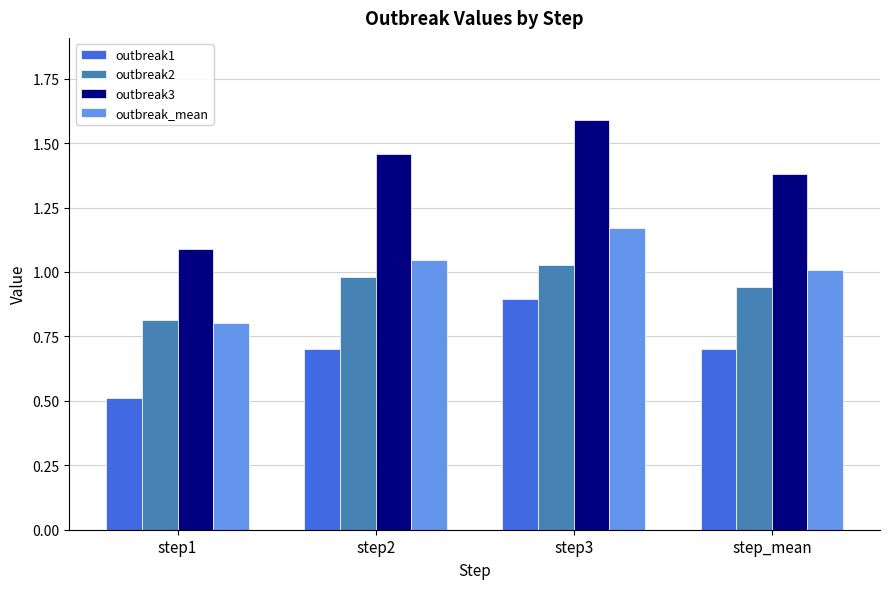

What is the label of the 3rd bar from the left?

step3